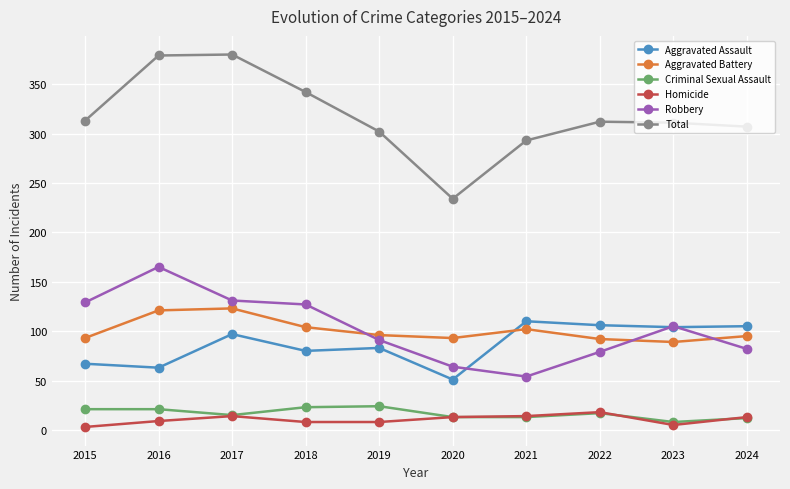

What is the total value across all series at 2017?

760